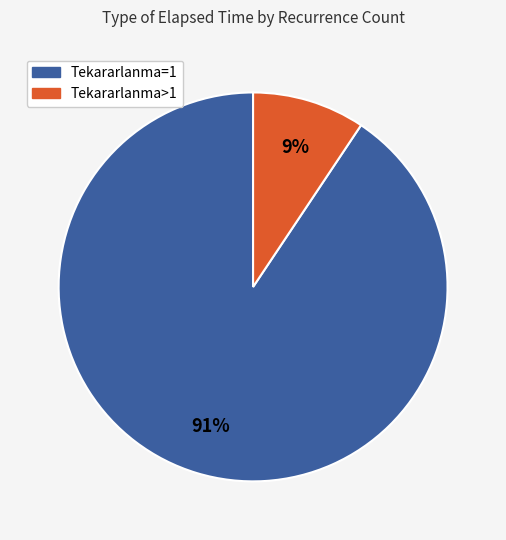

To the nearest percent, what is the average slice percentage?

50%